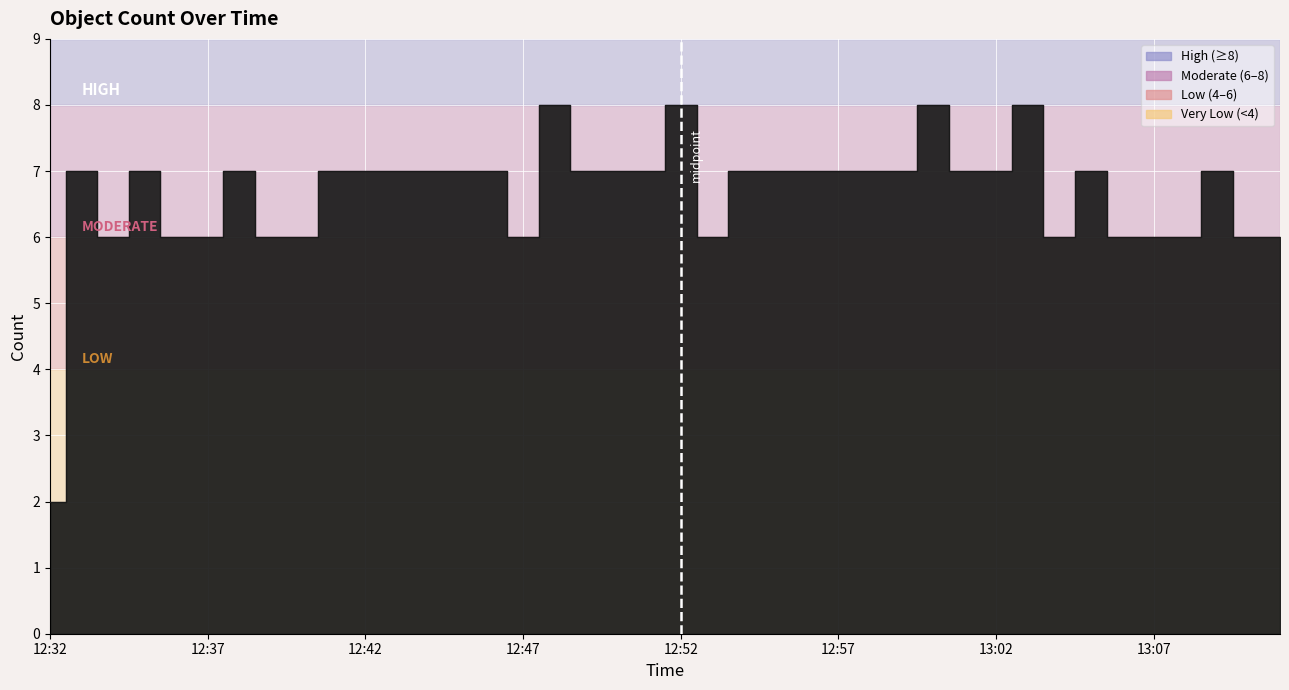

What is the label of the 40th point from the right?

12:32